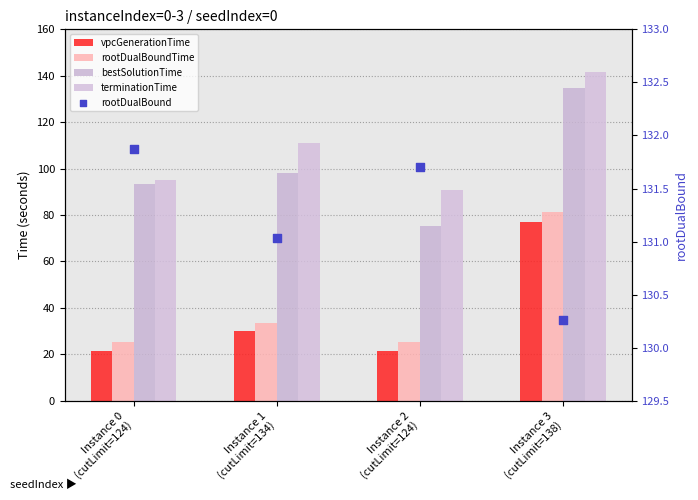

Is the value of terminationTime at Instance 0
(cutLimit=124) greater than the value of rootDualBound at Instance 2
(cutLimit=124)?

No